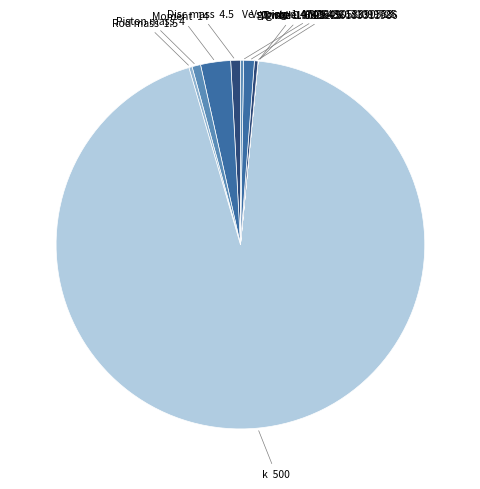

To the nearest percent, what is the average slice percentage?

9%